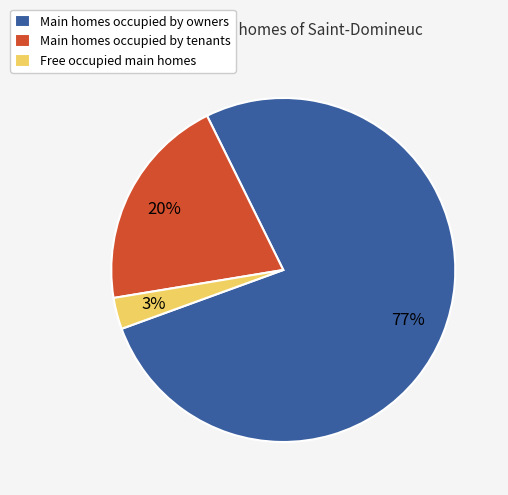

Is it true that Main homes occupied by owners is 77% of the pie?

True